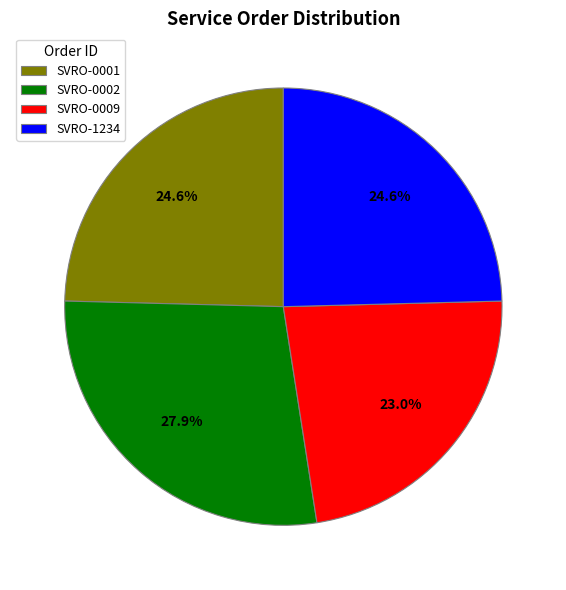

To the nearest percent, what percentage of the pie is SVRO-0002?

28%